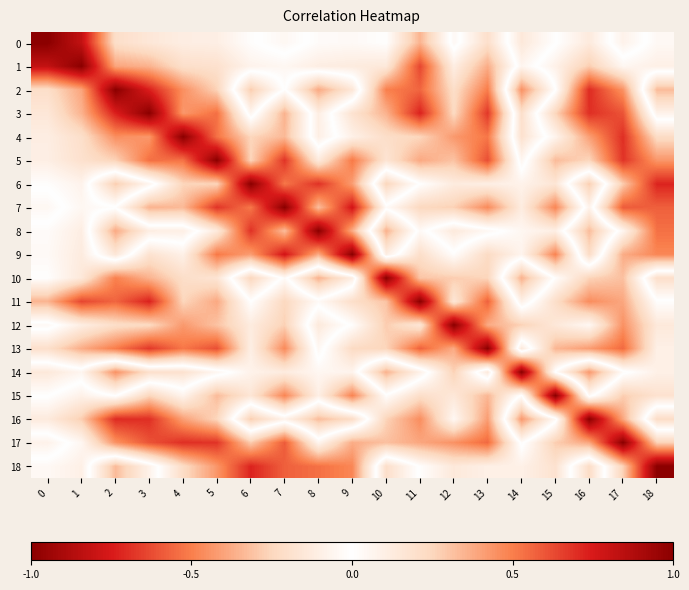

Which series has the largest range (max minus min)?

2